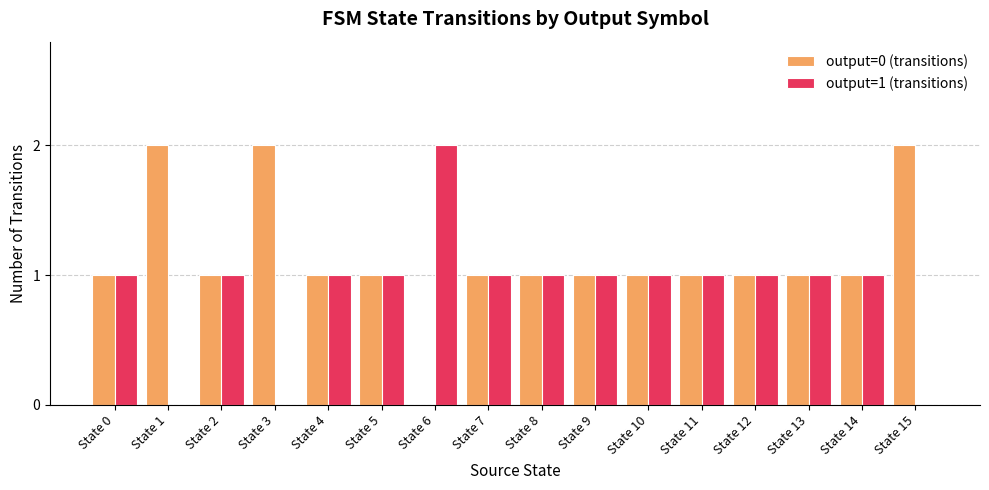

Reading left to right, extract all data points from this chart.

output=0 (transitions): State 0=1	State 1=2	State 2=1	State 3=2	State 4=1	State 5=1	State 6=0	State 7=1	State 8=1	State 9=1	State 10=1	State 11=1	State 12=1	State 13=1	State 14=1	State 15=2
output=1 (transitions): State 0=1	State 1=0	State 2=1	State 3=0	State 4=1	State 5=1	State 6=2	State 7=1	State 8=1	State 9=1	State 10=1	State 11=1	State 12=1	State 13=1	State 14=1	State 15=0